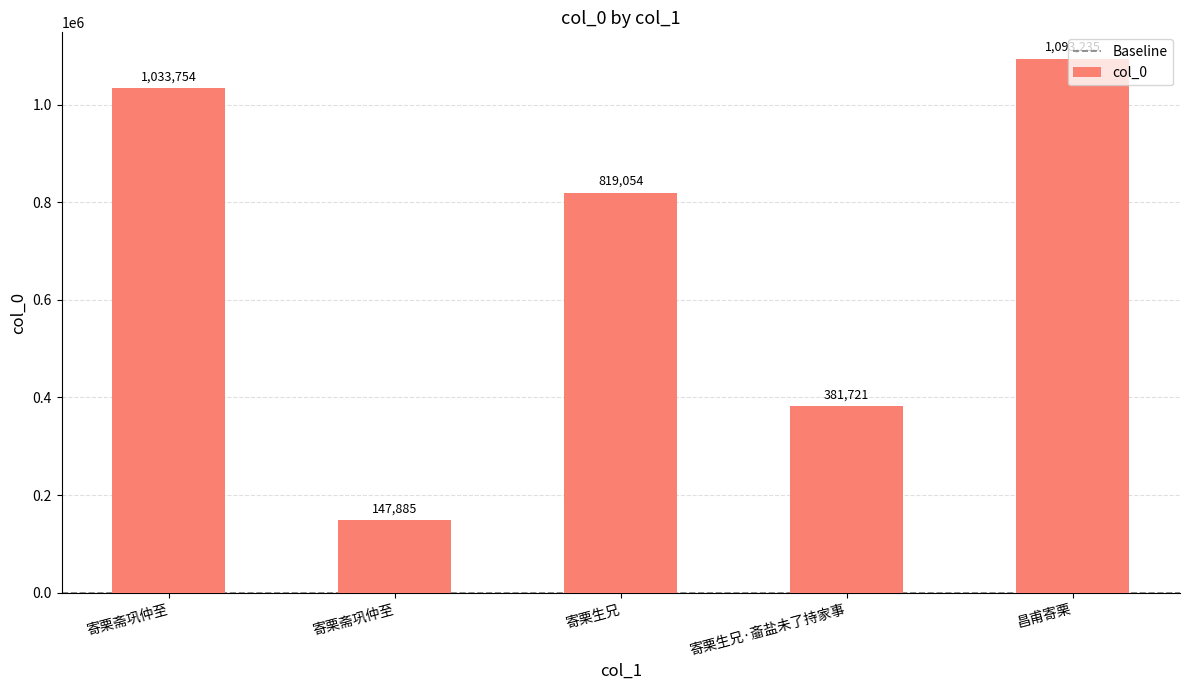

Are the bars horizontal?

No